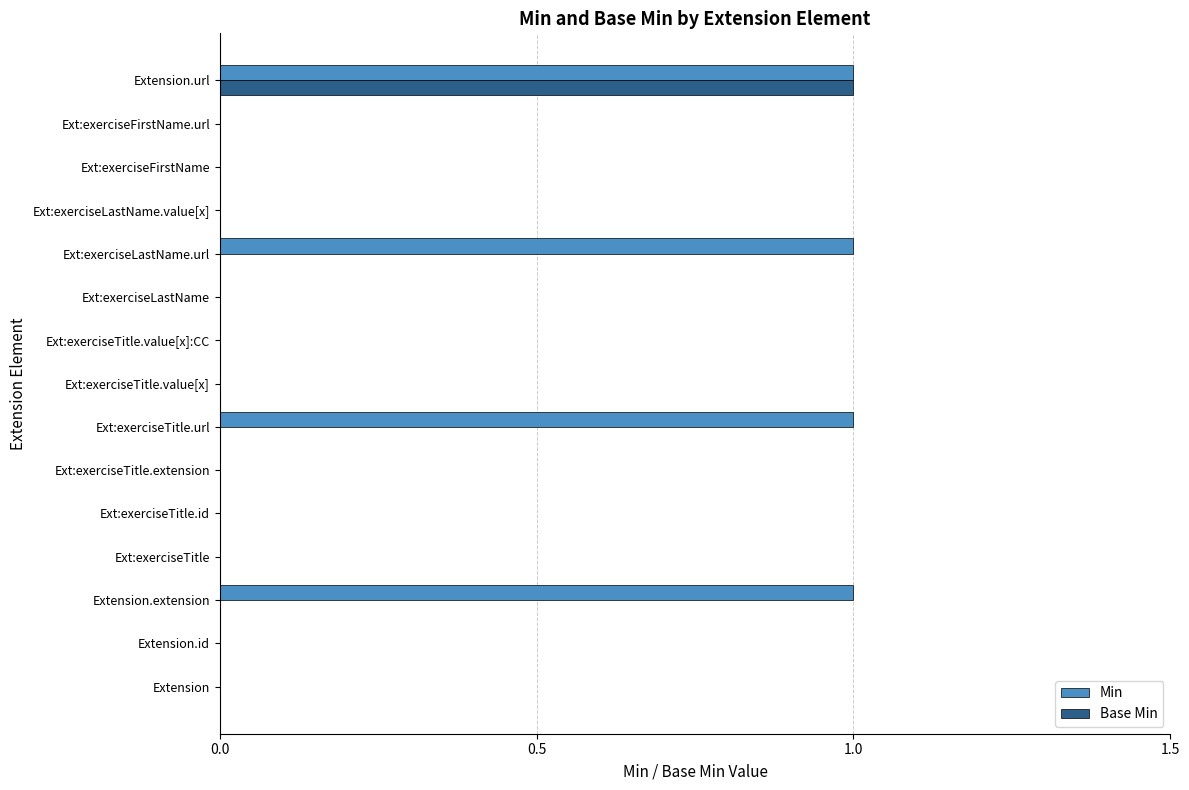

How many data points does each series have?

15